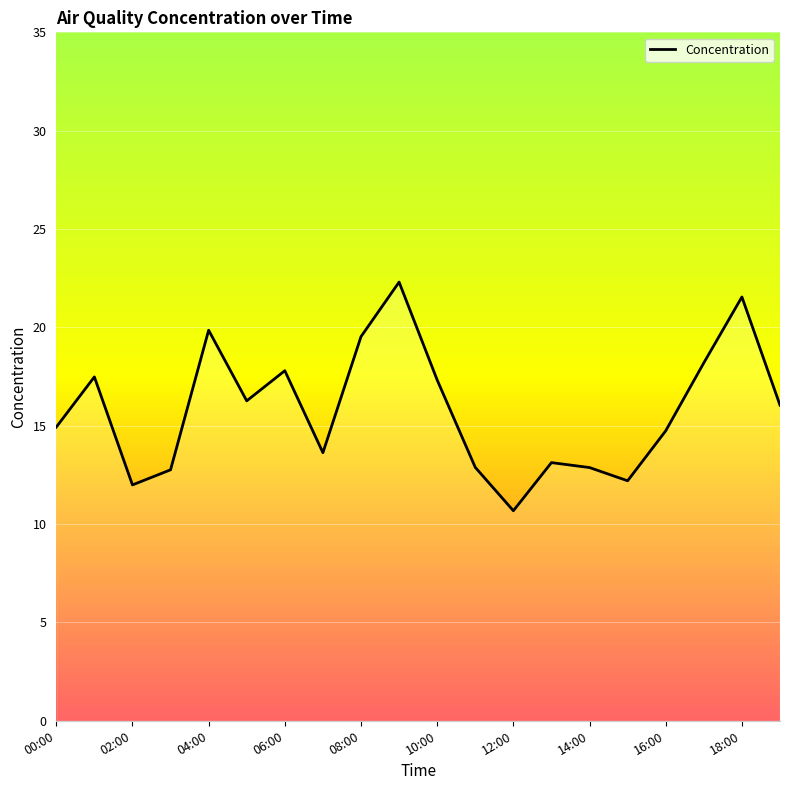

What is the maximum value shown in the chart?

22.3